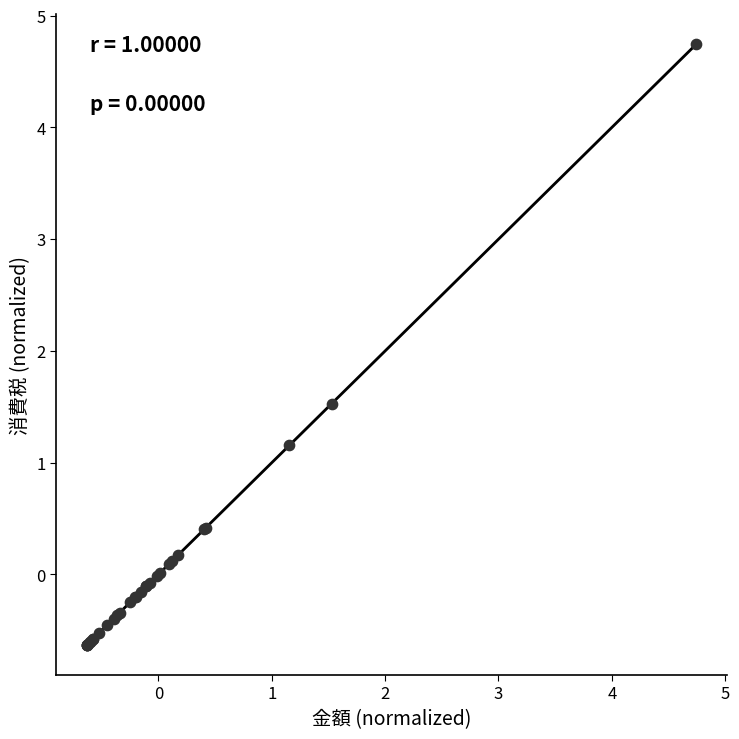

What Y value in the scatter plot is closest to 2?

1.5